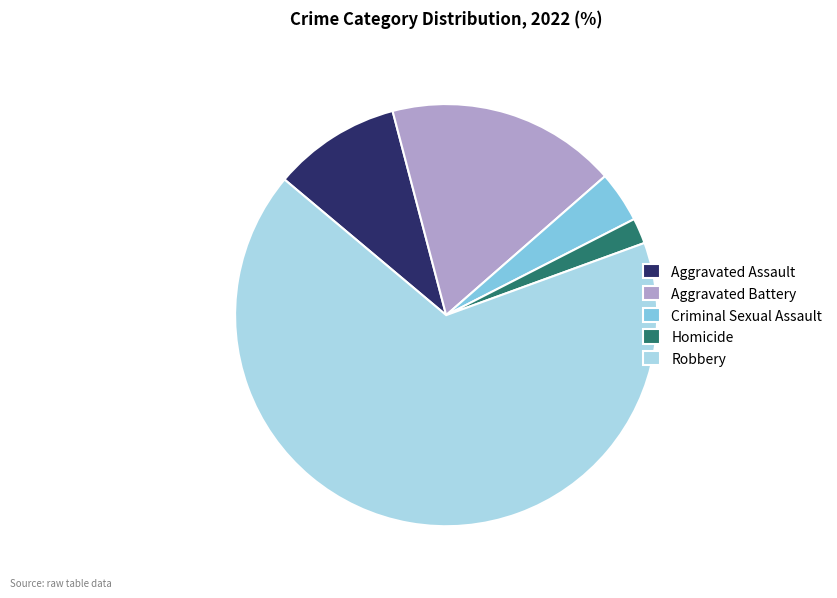

Is Robbery the majority of the pie?

Yes